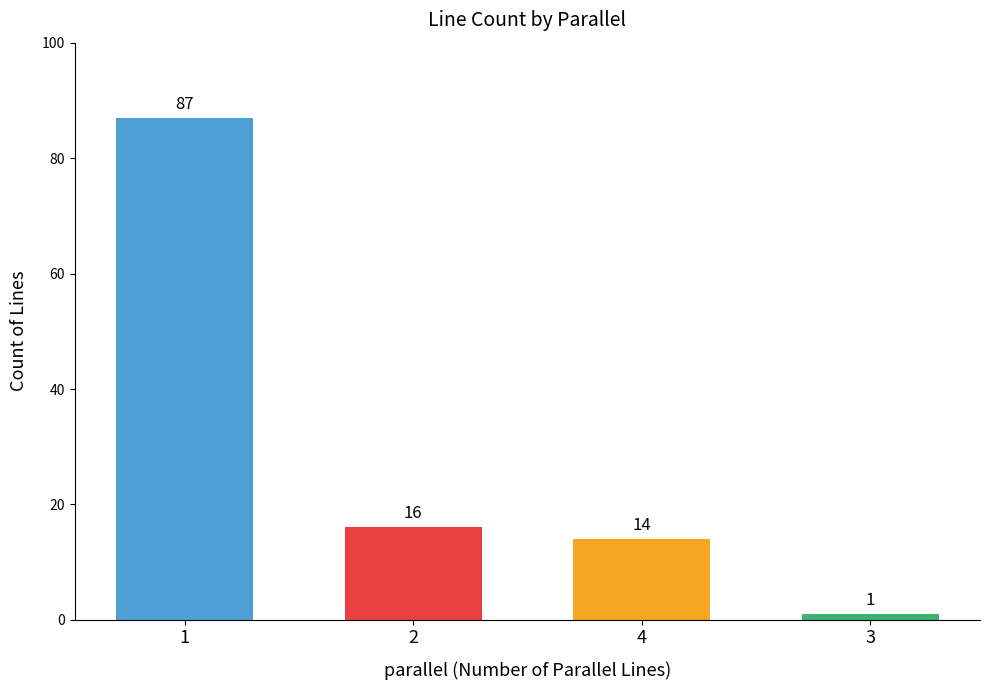

What is the difference between the second highest and second lowest values?

2